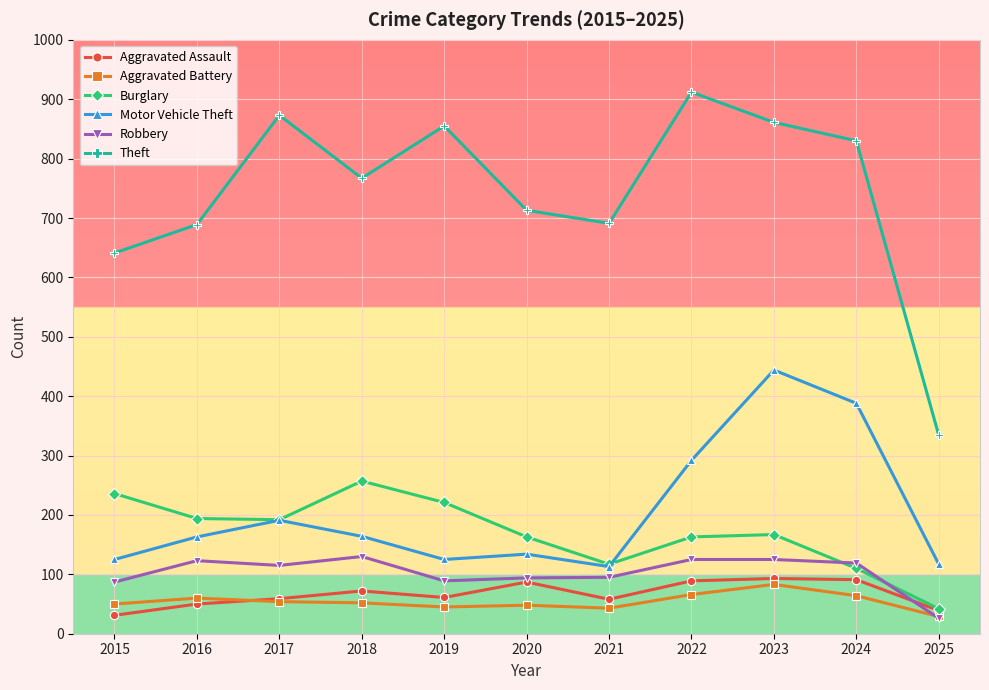

List the series in order of their peak value, lowest first.

Aggravated Battery, Aggravated Assault, Robbery, Burglary, Motor Vehicle Theft, Theft